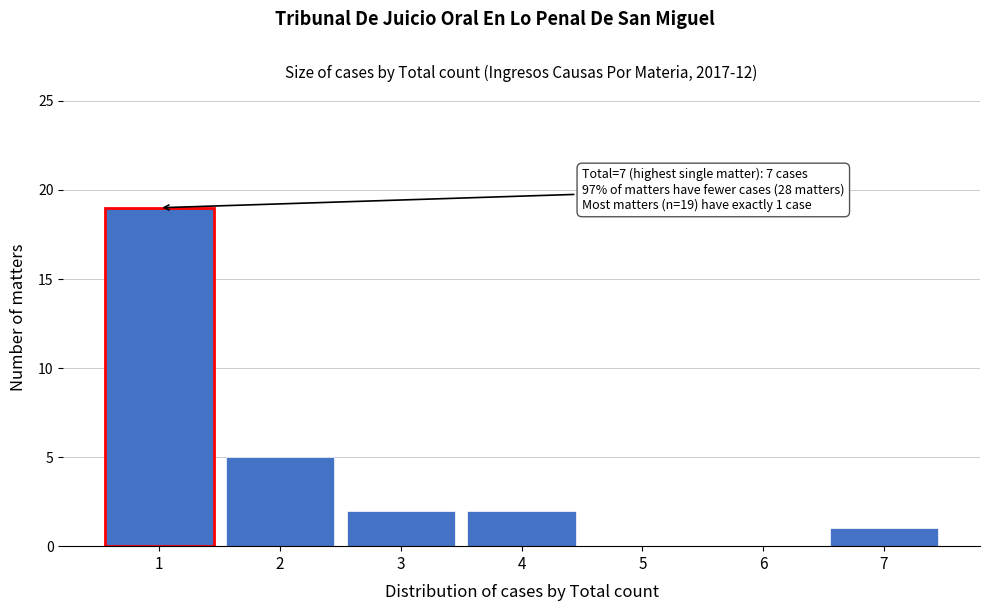

Reading left to right, what are all the values shown in this chart?

1=19	2=5	3=2	4=2	5=0	6=0	7=1